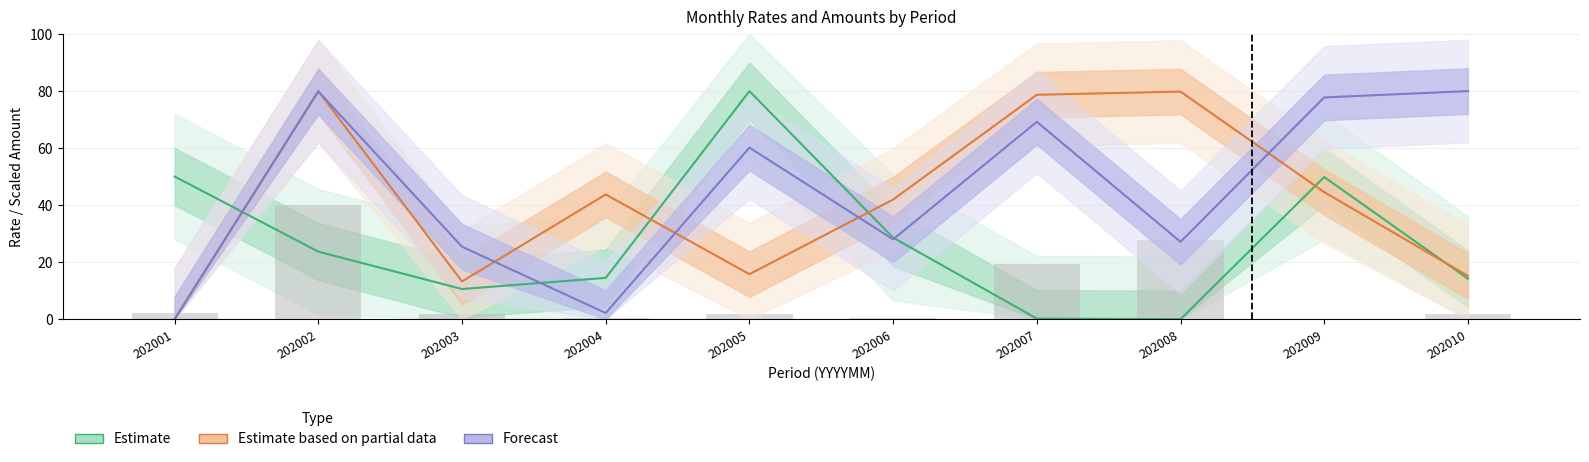

Where is IC_0304_RT nearest to the value 40?

202006